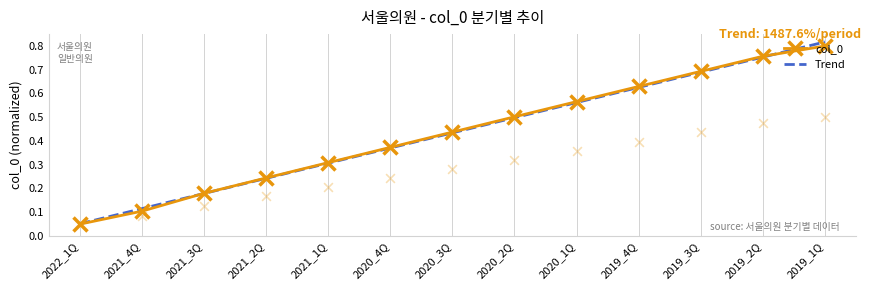

What are all the series names shown in the legend?

col_0, Trend